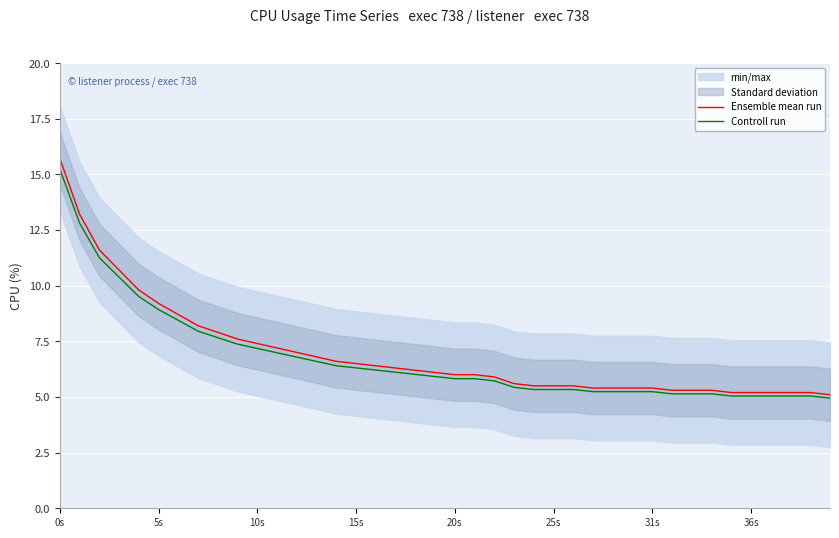

Is this an area chart (filled region under the line)?

No